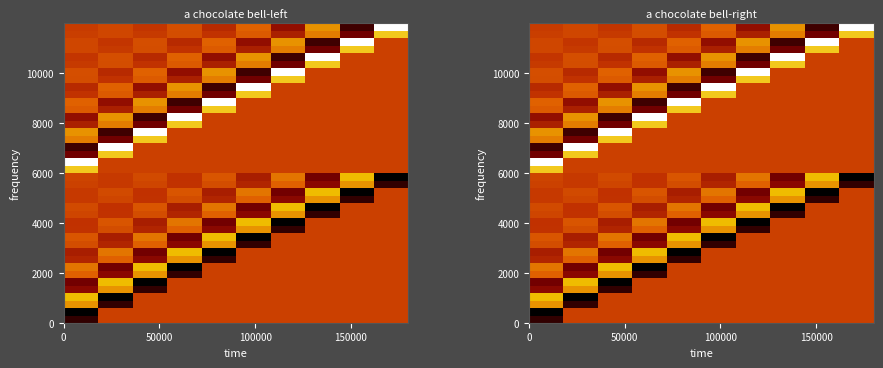

What is the maximum value shown in the chart?

0.6